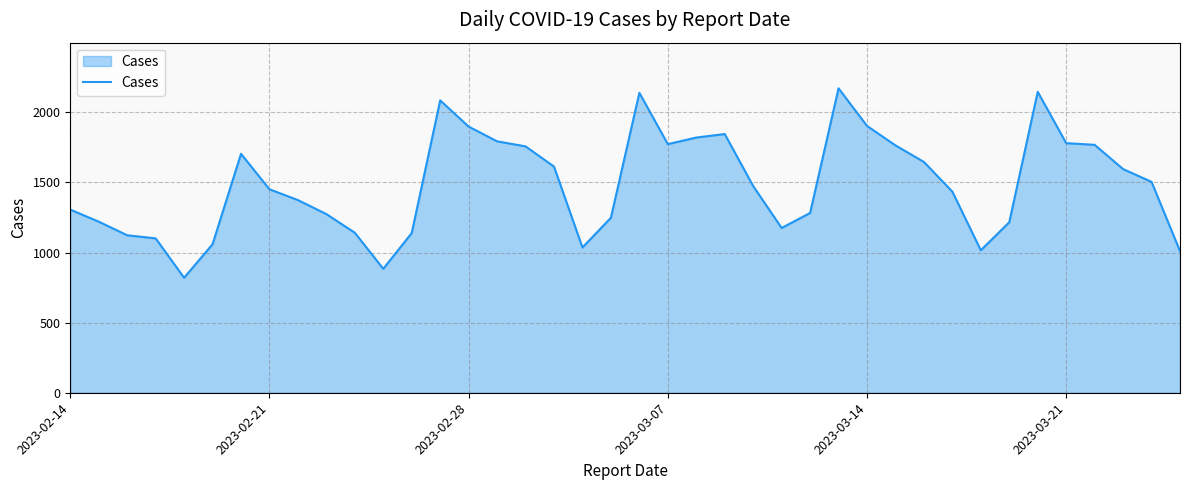

What is the smallest value displayed?

820